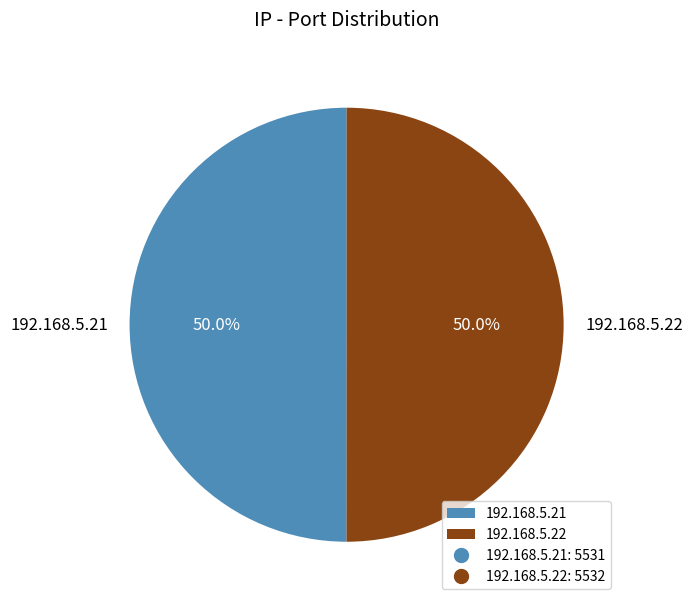

True or false: 192.168.5.21 accounts for 63% of the total.

False